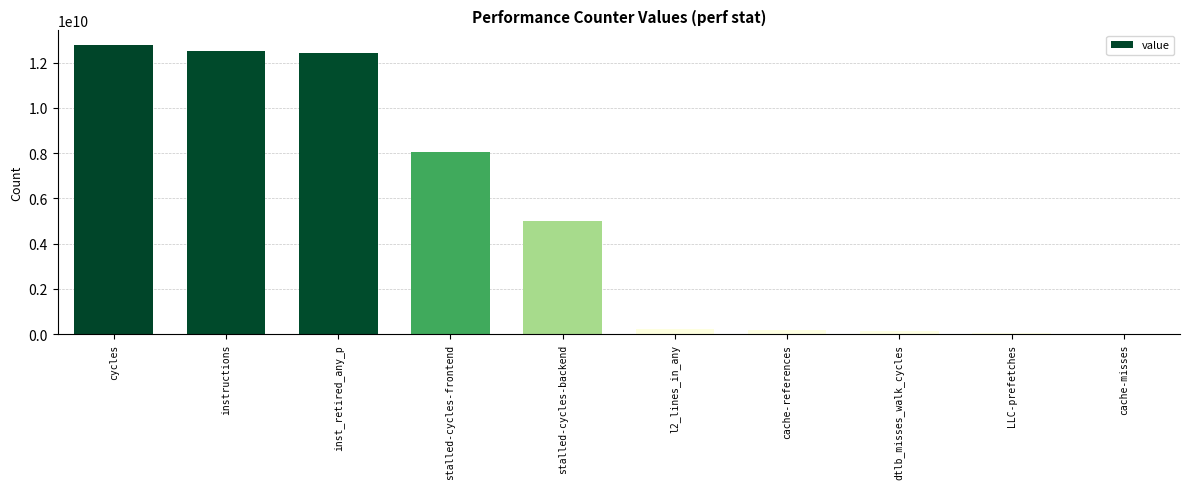

Is it true that the value at cycles is 12787302813?

True